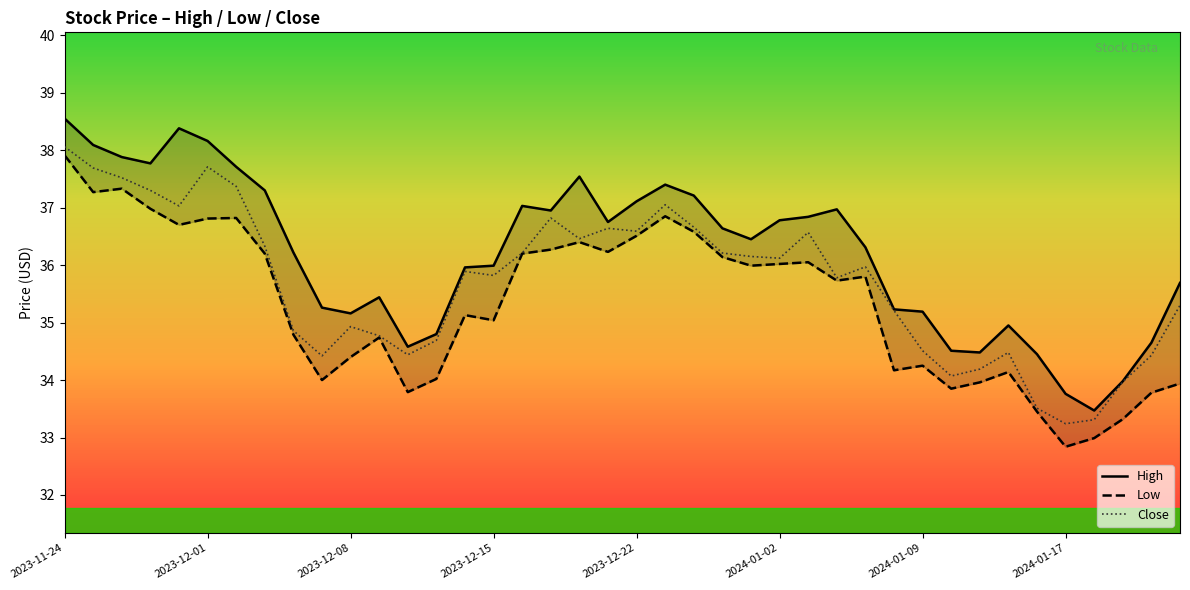

Is it true that Close equals 34.5 at 2024-01-09?

True